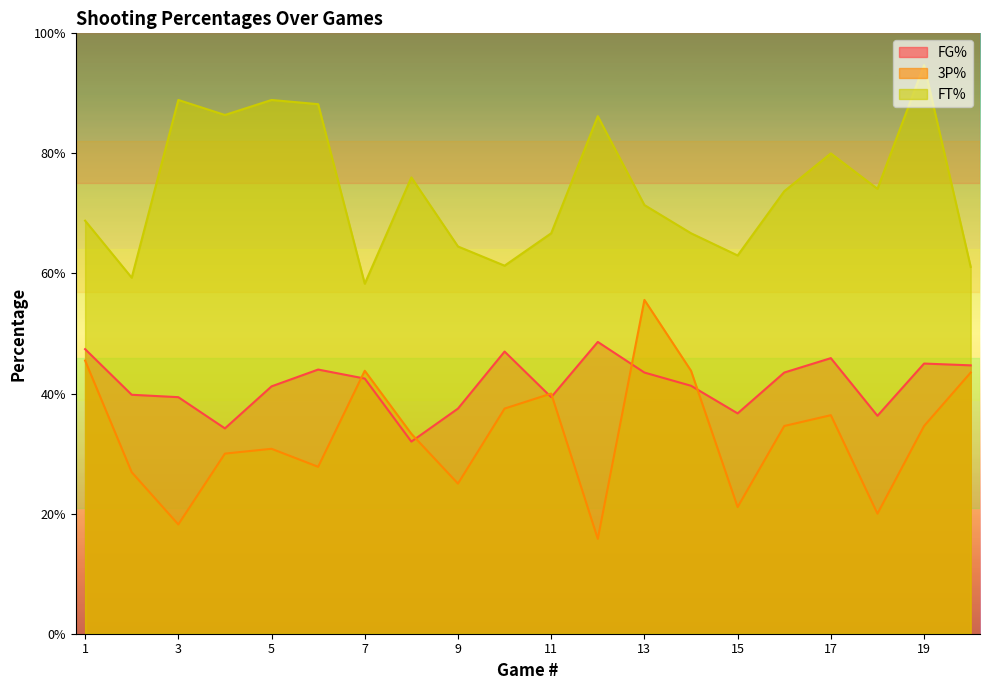

True or false: FT% and FG% intersect in this chart.

False